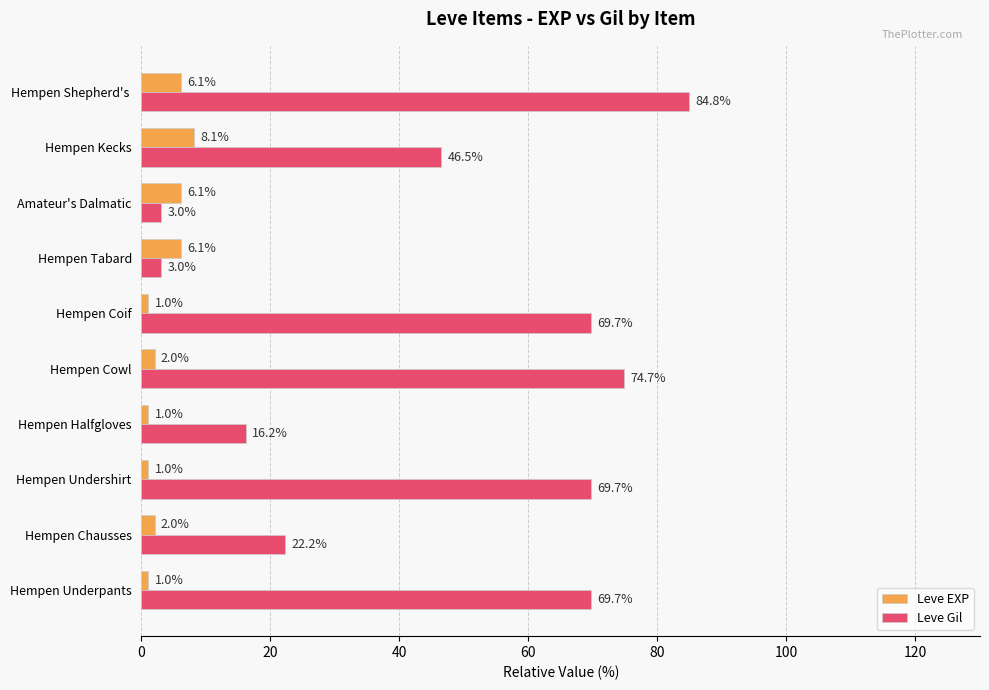

What is the spread (max minus min) of values at Hempen Undershirt?

68.7